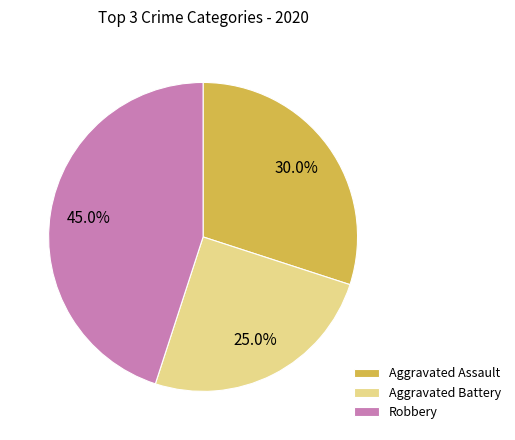

Approximately how many times larger is the value at Aggravated Battery compared to Robbery?

0.6